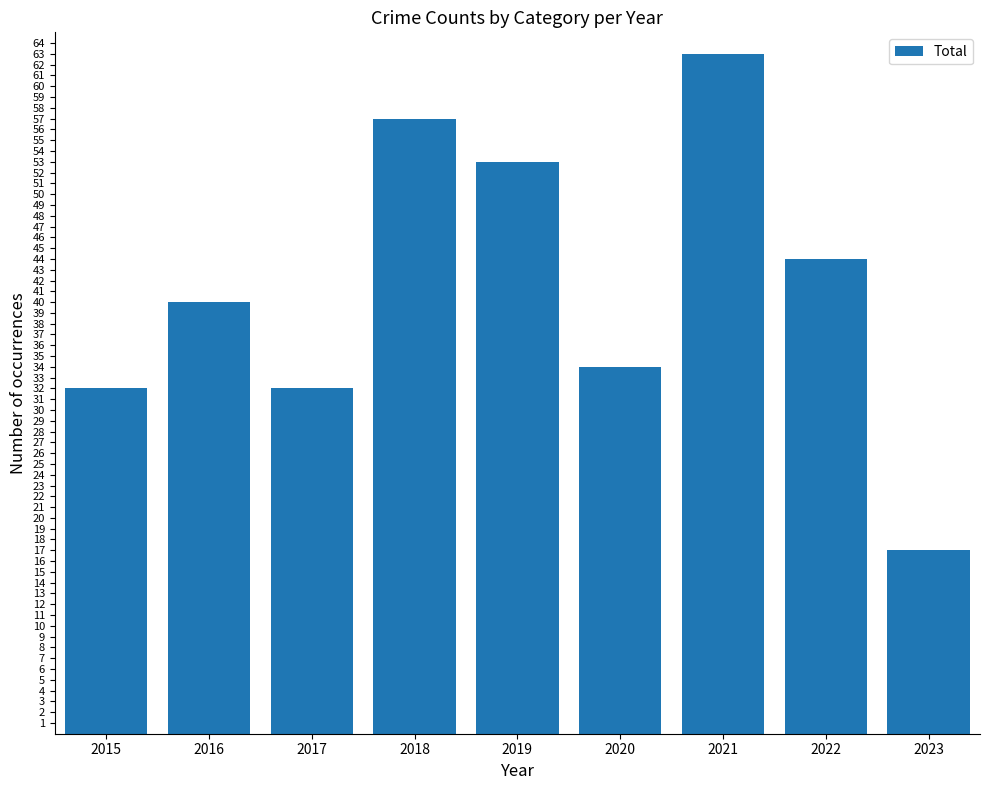

Reading right to left, list all the values displayed in this chart.

2023=17	2022=44	2021=63	2020=34	2019=53	2018=57	2017=32	2016=40	2015=32